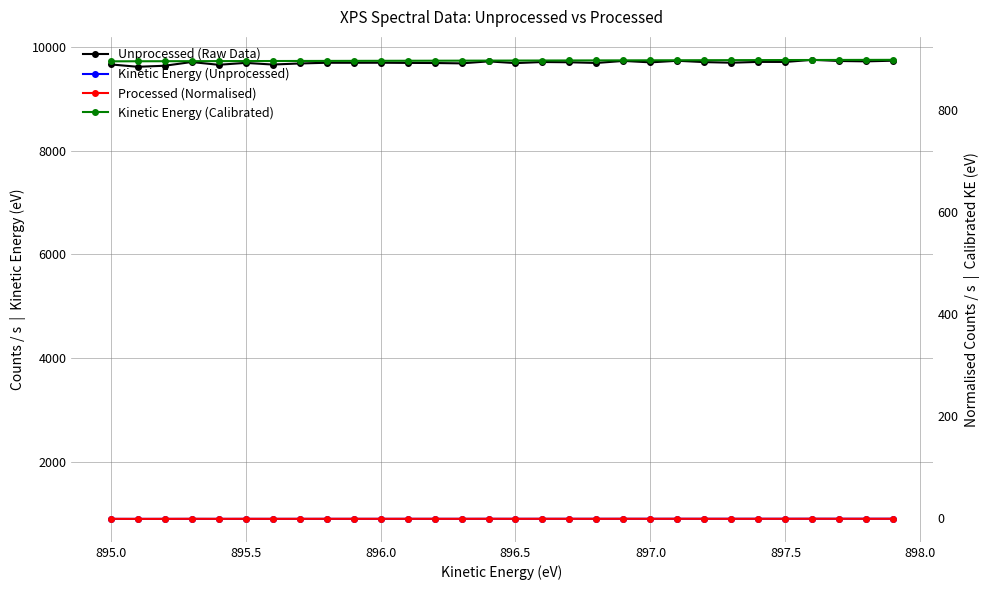

Where does the Unprocessed (Raw Data) series first go above 9697?

896.0